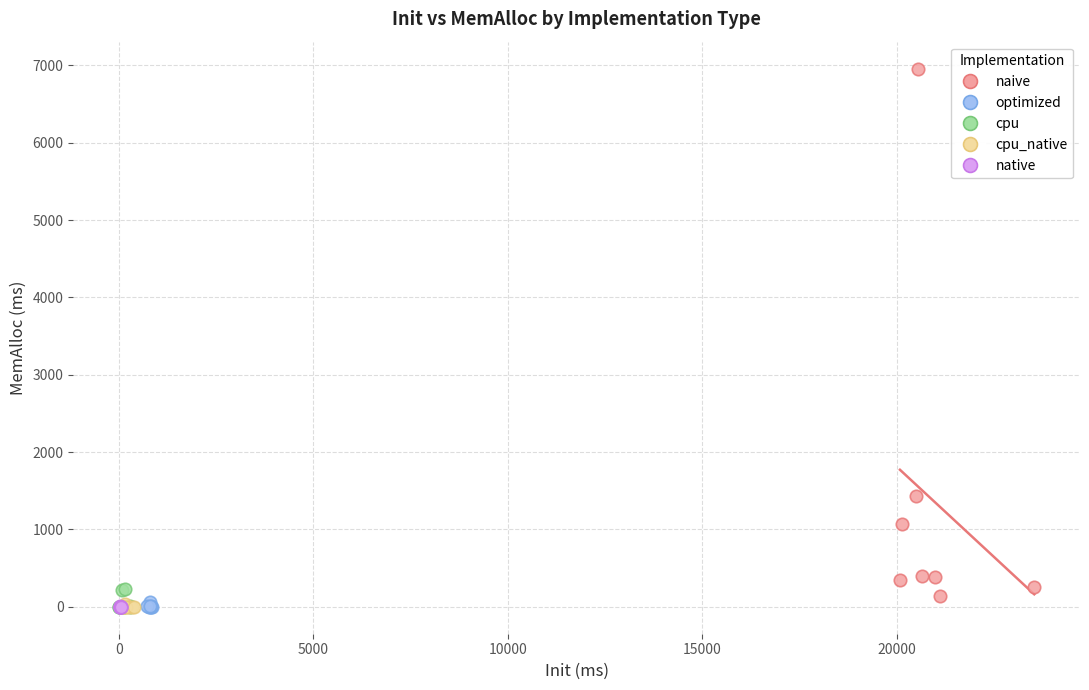

Which series has the largest Y range (max minus min)?

naive